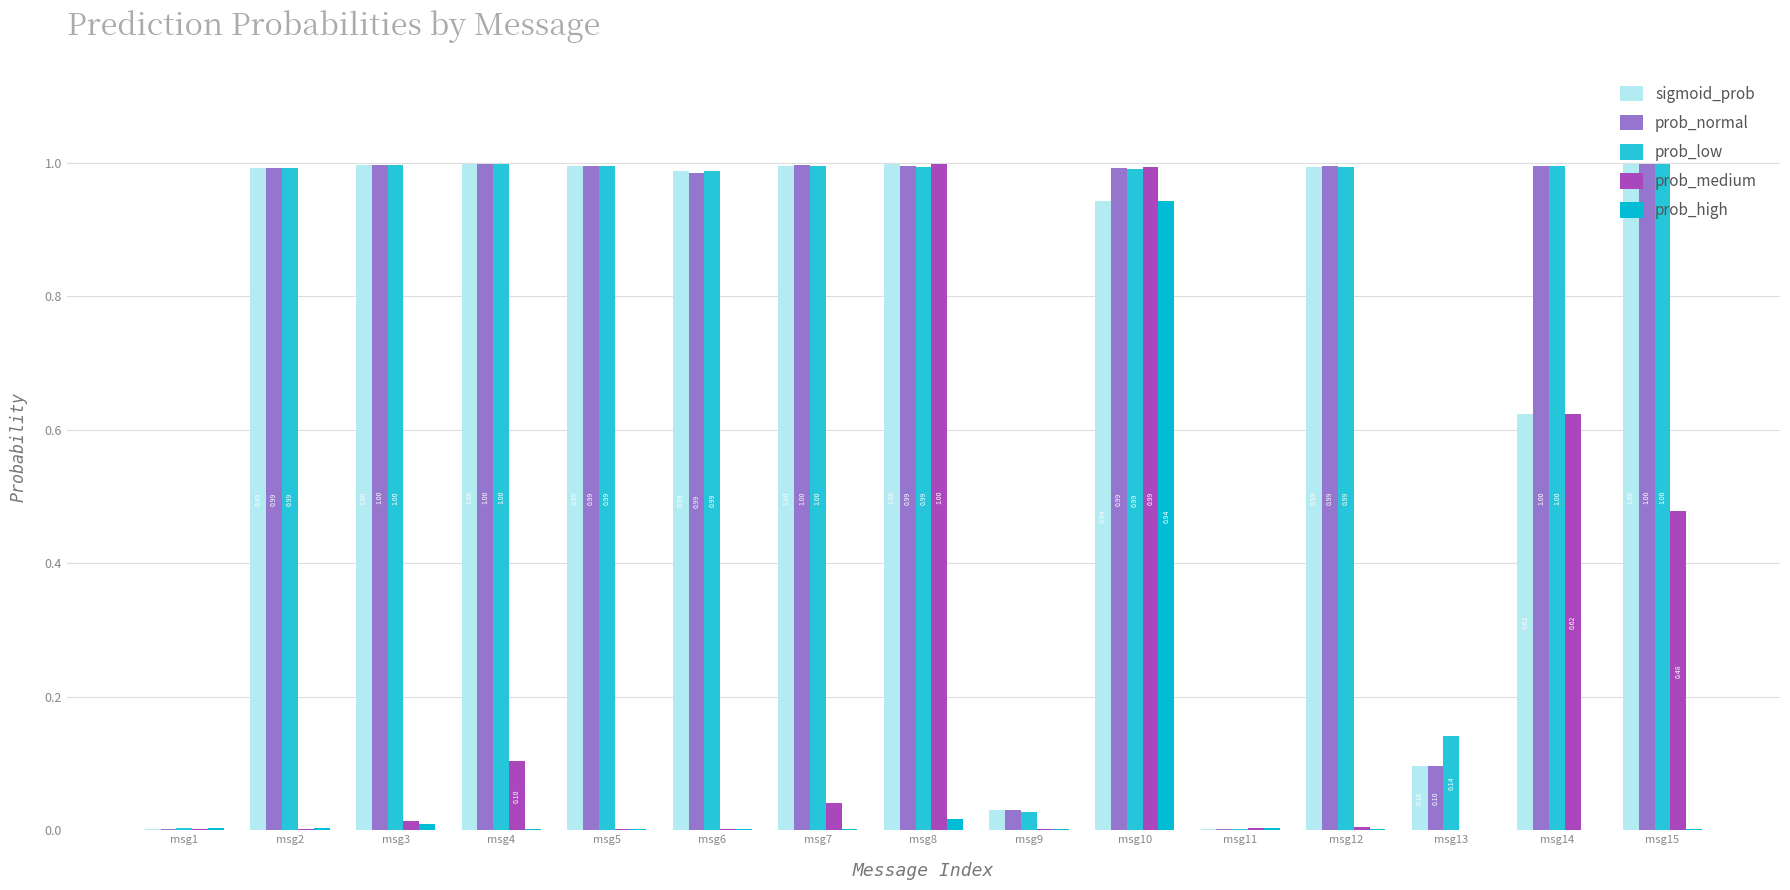

At which label does prob_normal reach its peak?

msg15